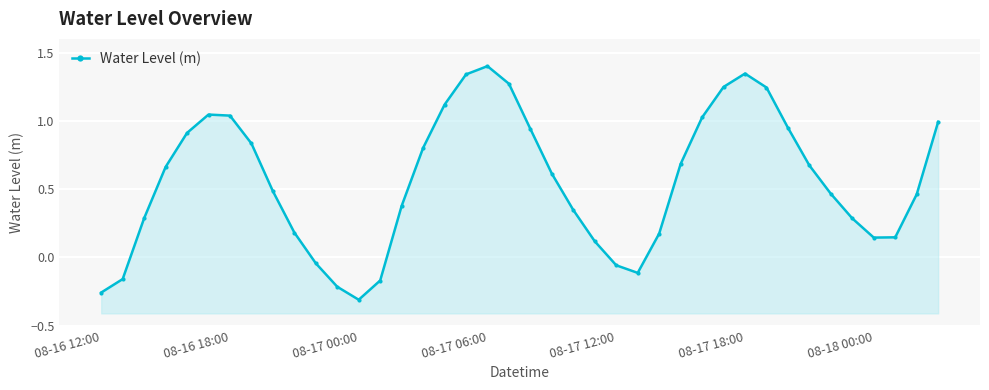

How many lines are shown in the chart?

1